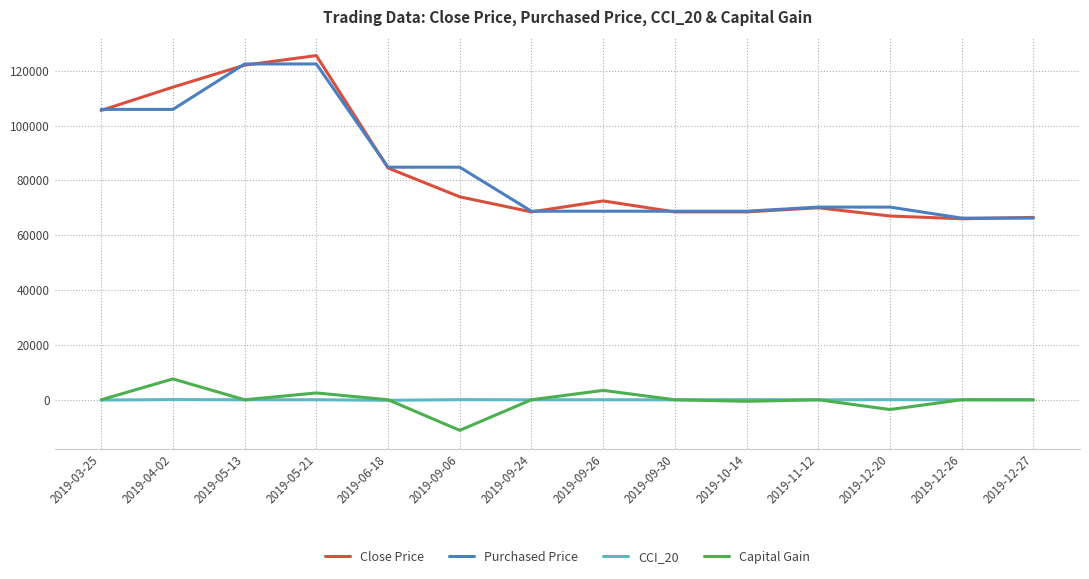

True or false: Capital Gain and Close Price cross at least once.

False